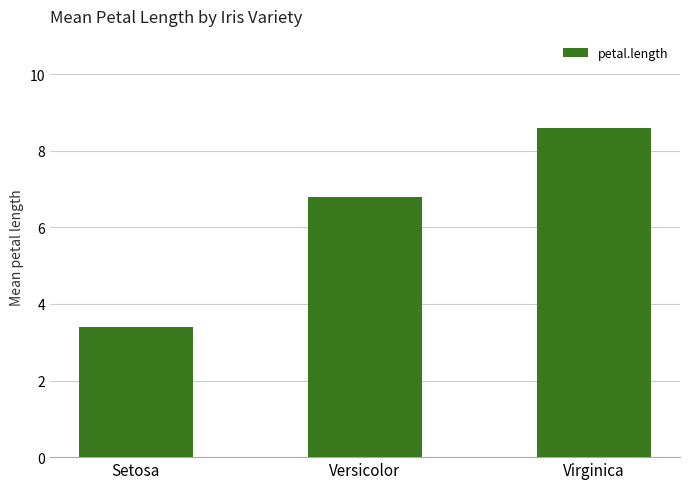

How many bars are there in total?

3